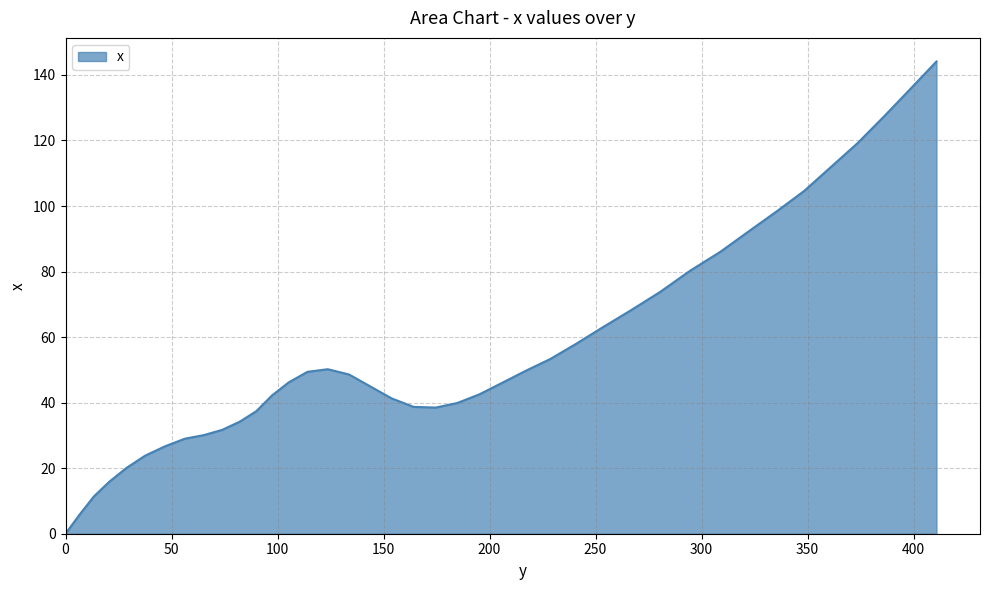

What is the maximum value shown in the chart?

144.1